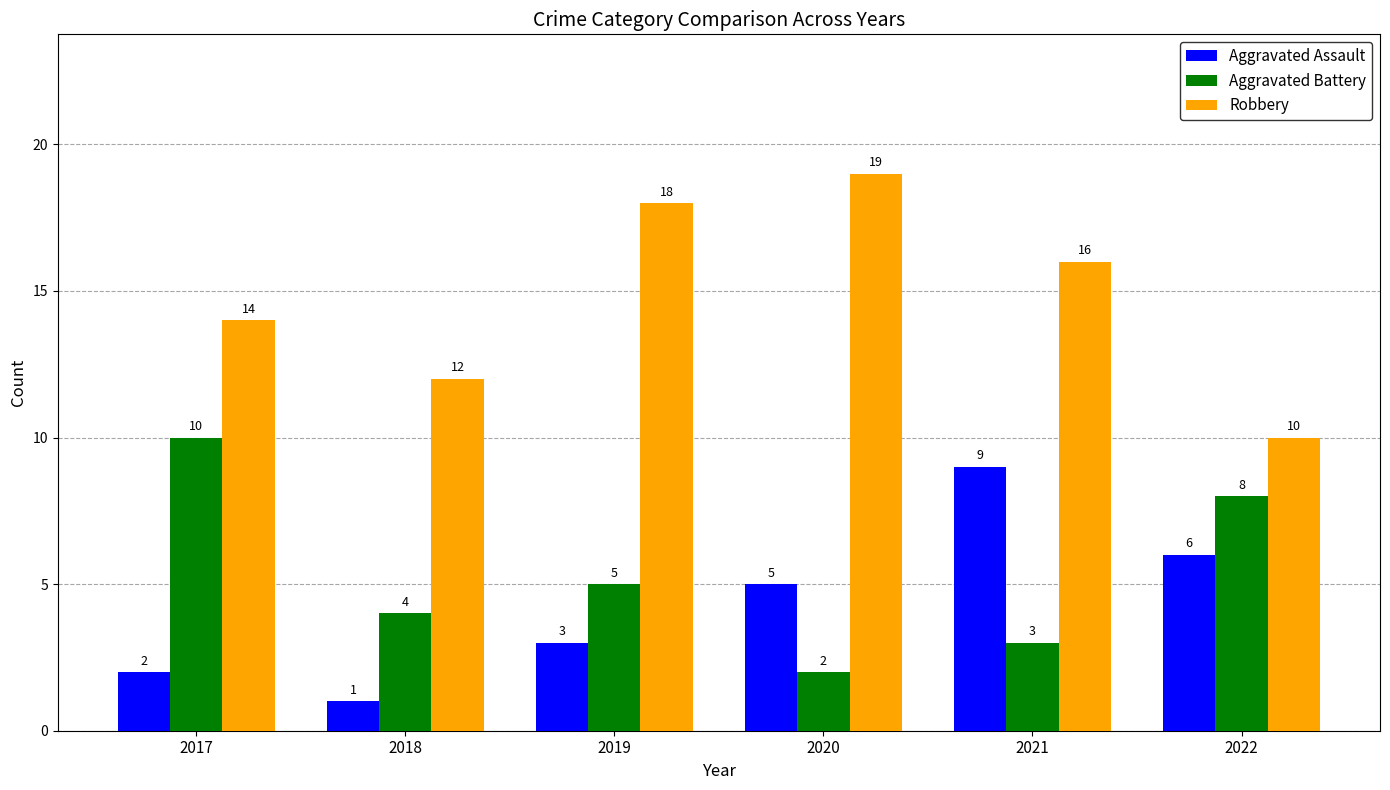

Between 2019 and 2021, which series saw the biggest shift?

Aggravated Assault